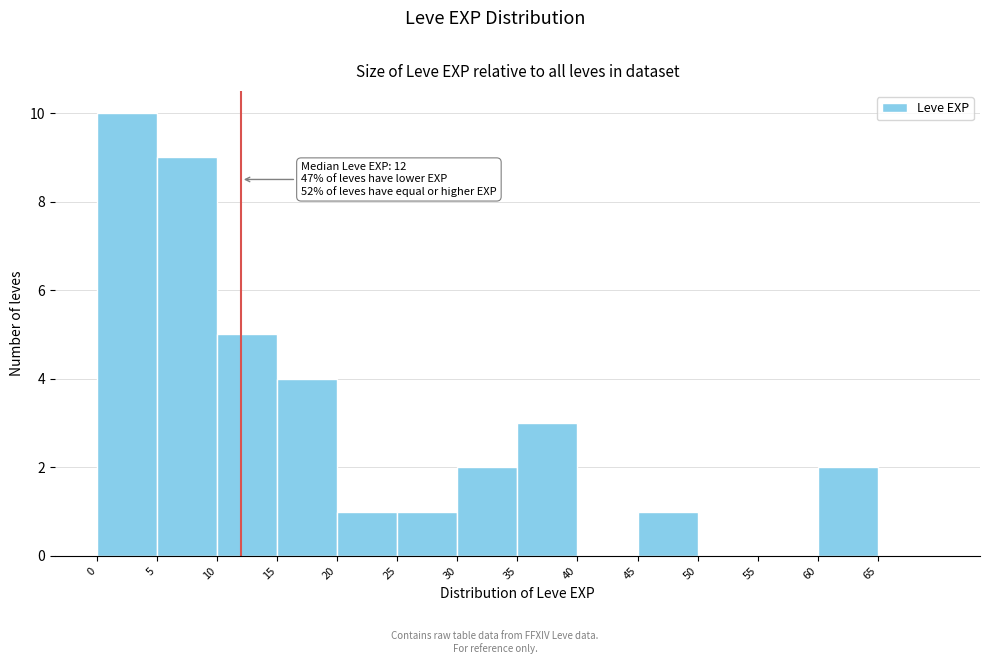

Over which range of the x-axis is the bar tallest?

0 to 5